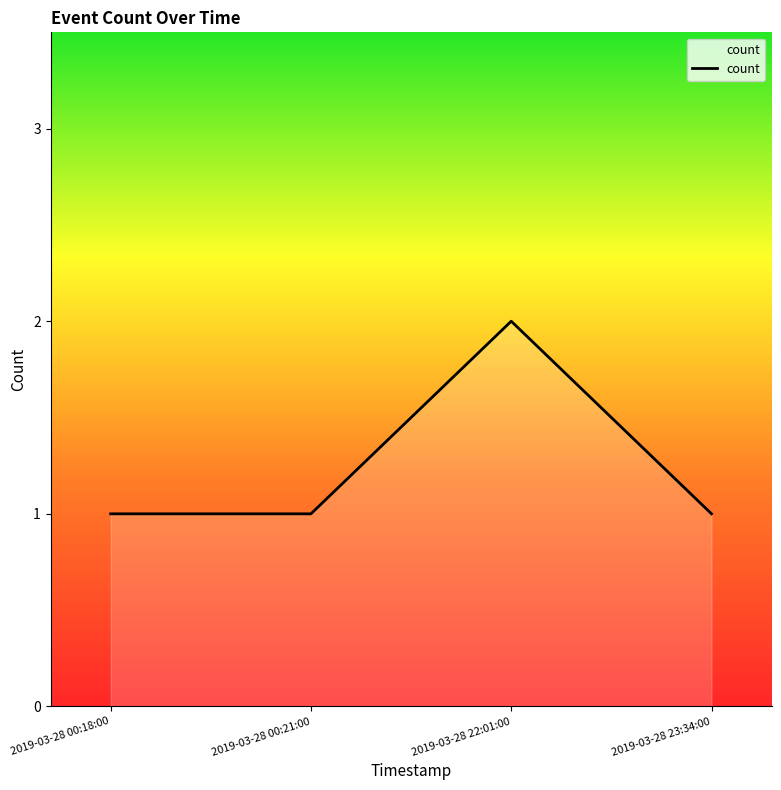

True or false: the data has more than 2 interior local peaks.

False